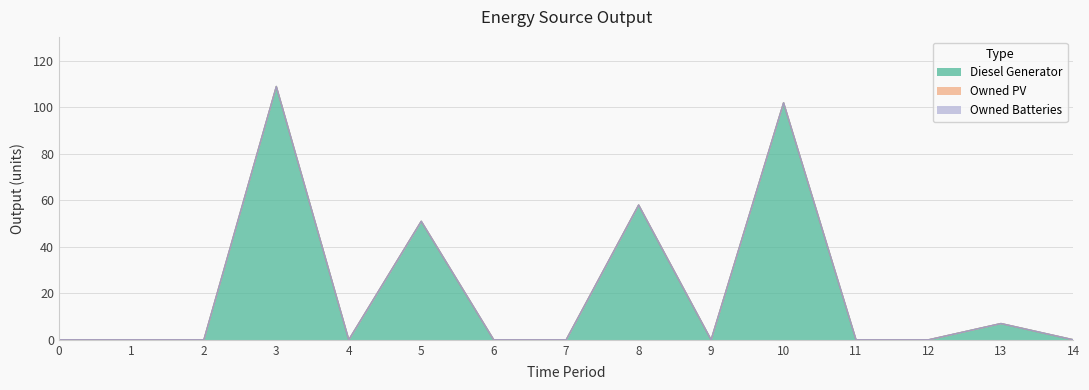

Rank the series at 9 from highest to lowest value.

Diesel Generator, Owned PV, Owned Batteries